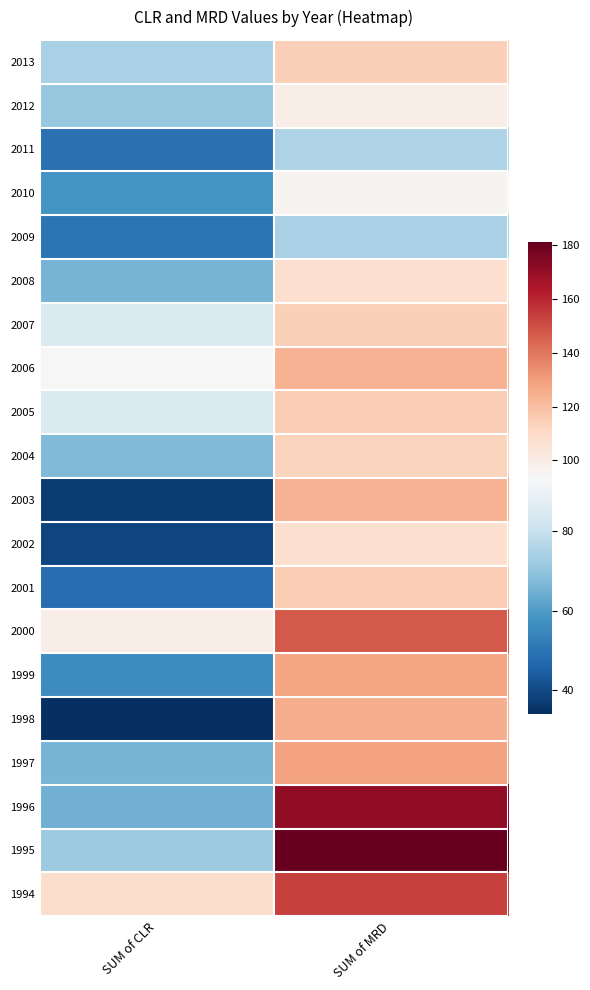

What is the total value across all series at SUM of CLR?

1323